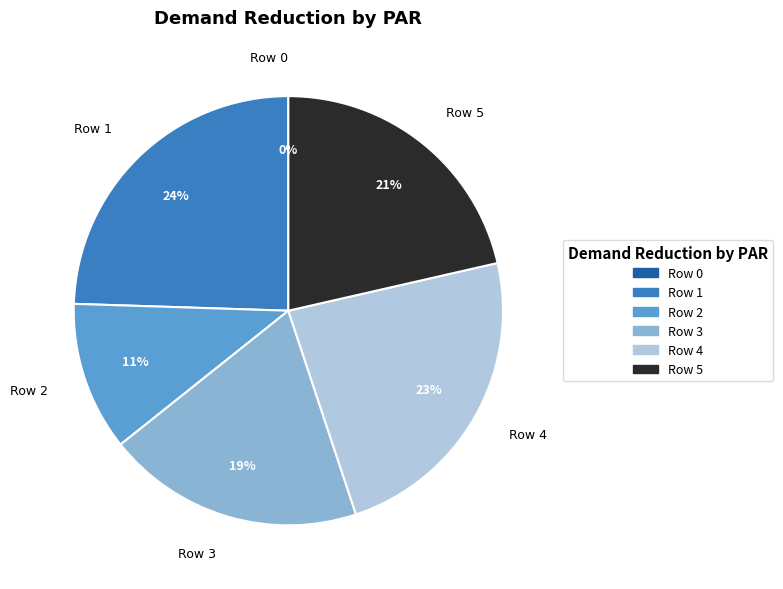

To the nearest percent, what portion does Row 3 represent?

19%